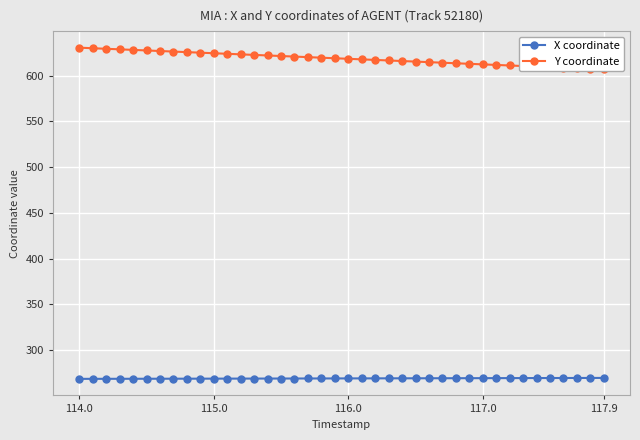

What are all the series names shown in the legend?

X coordinate, Y coordinate